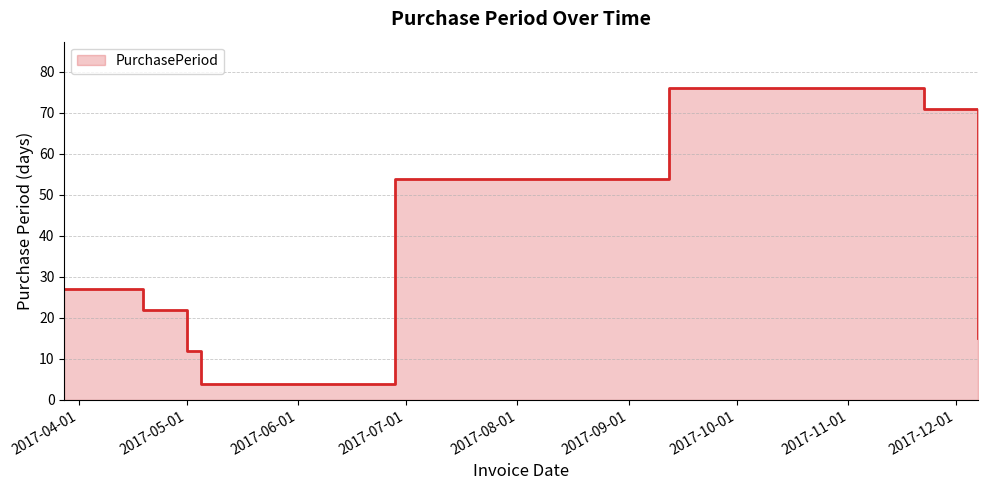

List the labels in order of value, smallest first.

2017-05-05, 2017-05-01, 2017-12-07, 2017-04-19, 2017-03-28, 2017-06-28, 2017-11-22, 2017-09-12